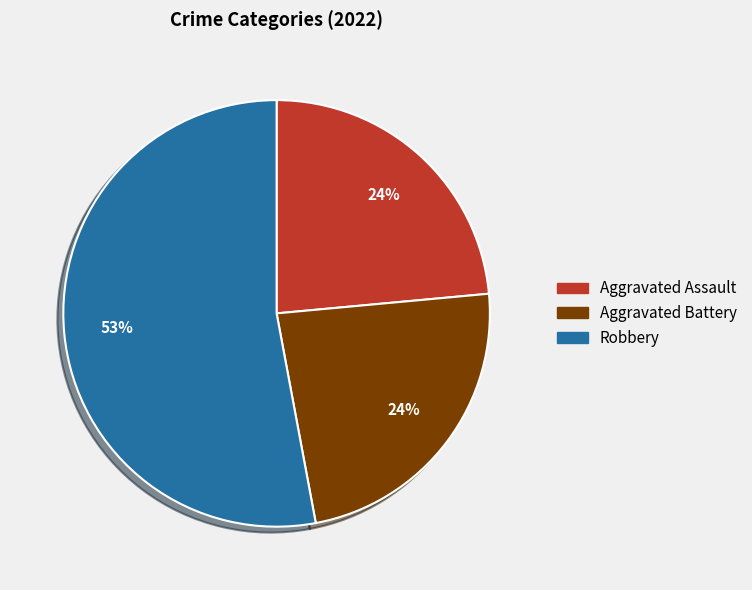

Which slice represents more than half of the pie?

Robbery